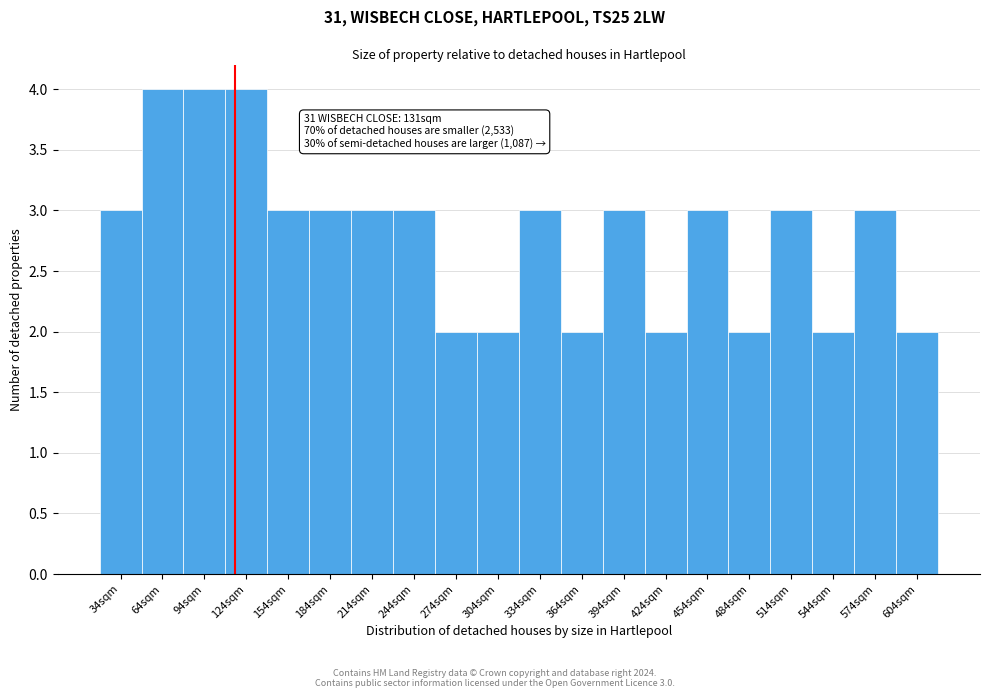

Reading left to right, extract all data points from this chart.

3	4	4	4	3	3	3	3	2	2	3	2	3	2	3	2	3	2	3	2